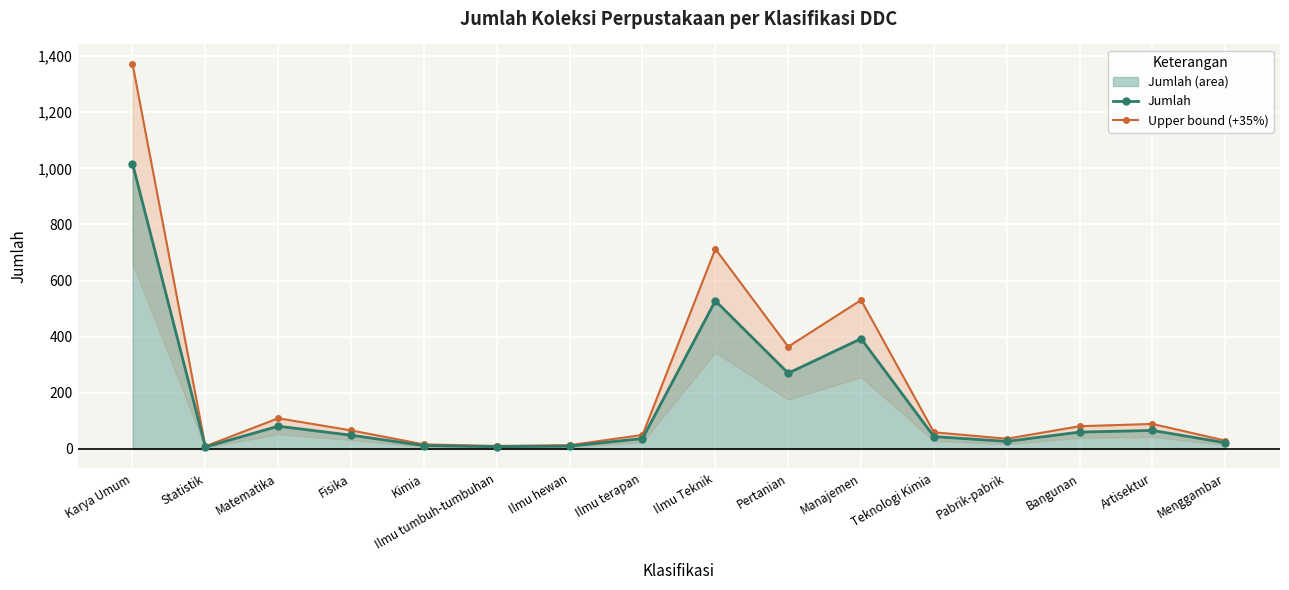

True or false: Jumlah has more than 2 points higher than both neighbors.

True